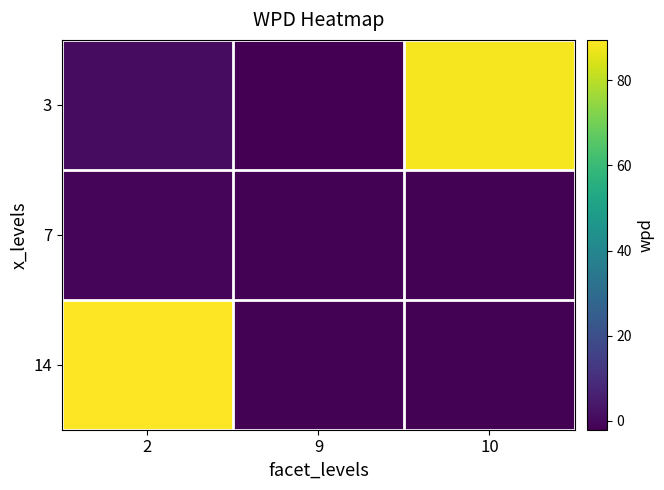

Reading left to right, transcribe all the data shown in this chart.

3: 2=1.1	9=-2.1	10=88.3
7: 2=-0.6	9=-1.6	10=-1.6
14: 2=89.5	9=-1.6	10=-1.4